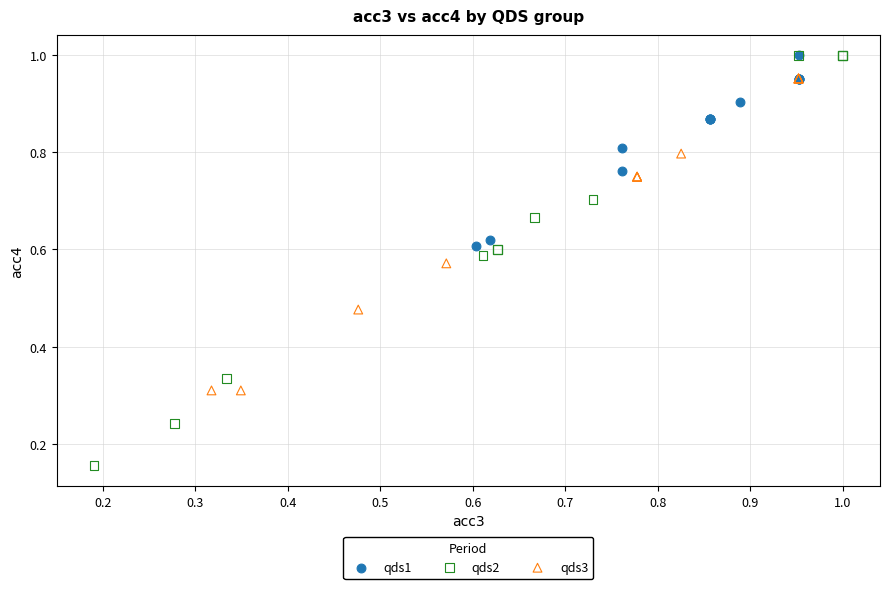

Which series contains the lowest Y value?

qds2